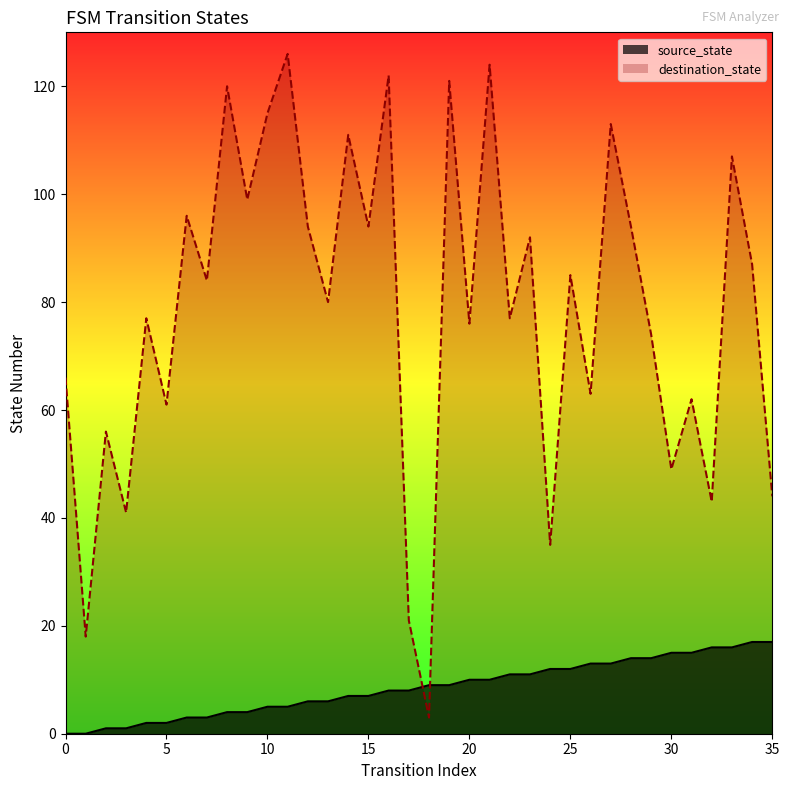

Count the number of categories in the chart.

36